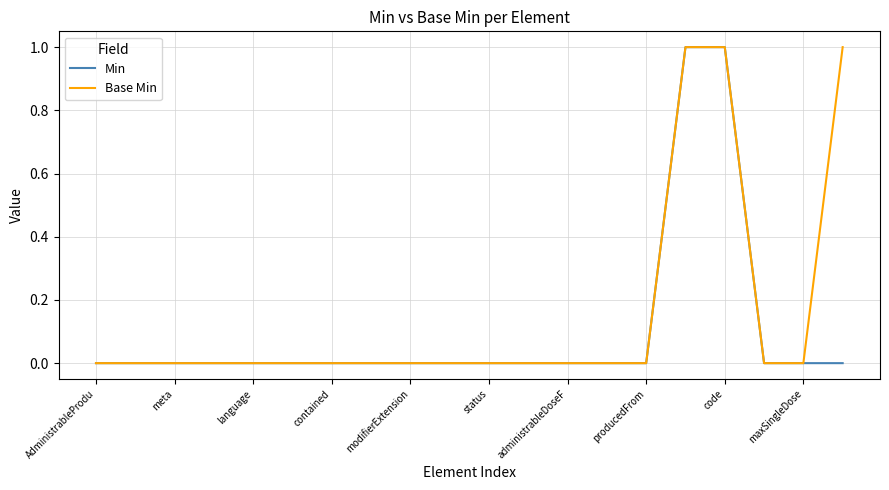

Which series has the largest total across all categories?

Base Min